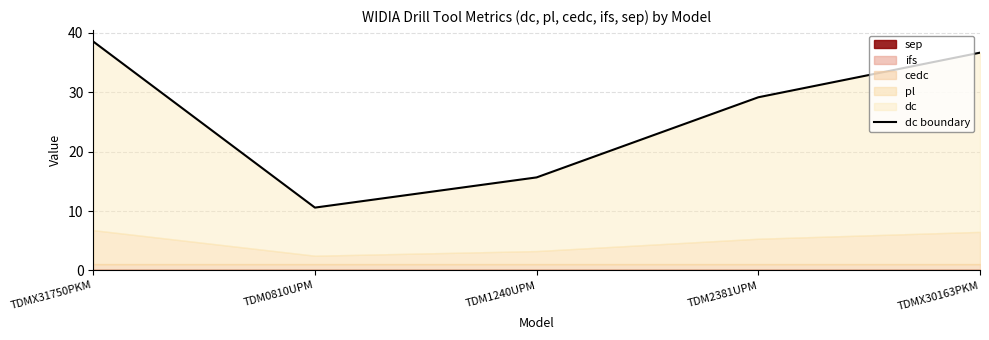

At which category does the data reach its first local valley?

TDM0810UPM